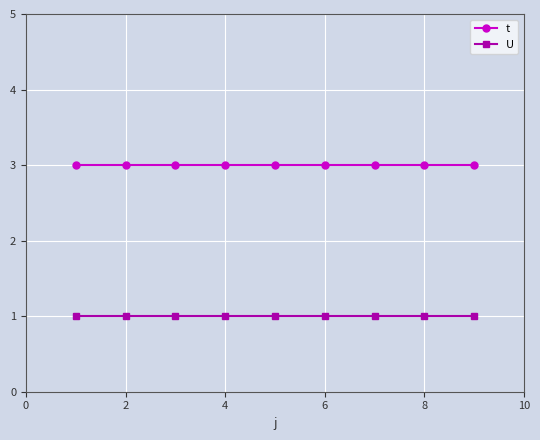

True or false: t and U intersect in this chart.

False